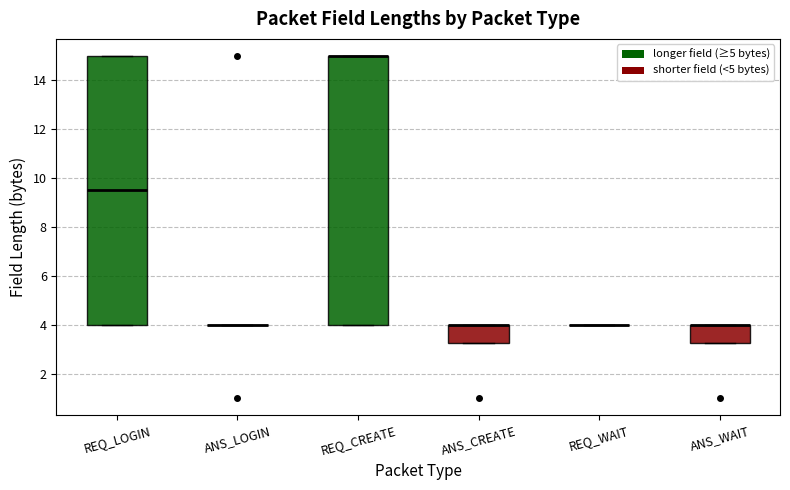

Reading left to right, transcribe this box plot: for each box, give where its median line is, the range the box spans, and where its two whiskers end, as read against the y-axis. The values are not printed on the chart, so give them approximately, as read against the axis.

REQ_LOGIN: median 9.6, box 4.0 to 15.0, whiskers 4.0 to 15.0
ANS_LOGIN: box collapsed to a line at 4.0, whiskers 4.0 to 4.0
REQ_CREATE: median 15.0 (drawn on the box's upper edge), box 4.0 to 15.0, whiskers 4.0 to 15.0
ANS_CREATE: median 4.0 (drawn on the box's upper edge), box 3.2 to 4.0, whiskers 3.2 to 4.0
REQ_WAIT: box collapsed to a line at 4.0, whiskers 4.0 to 4.0
ANS_WAIT: median 4.0 (drawn on the box's upper edge), box 3.2 to 4.0, whiskers 3.2 to 4.0